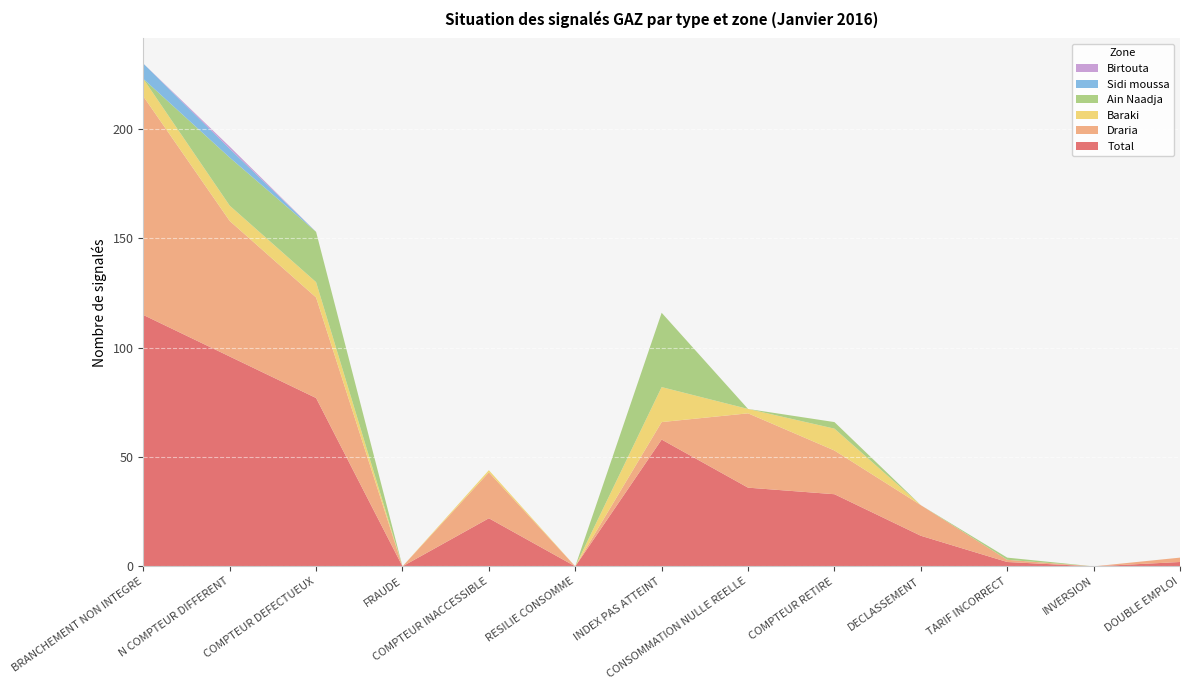

Reading left to right, extract all data points from this chart.

Total: BRANCHEMENT NON INTEGRE=115	N COMPTEUR DIFFERENT=96	COMPTEUR DEFECTUEUX=77	FRAUDE=0	COMPTEUR INACCESSIBLE=22	RESILIE CONSOMME=0	INDEX PAS ATTEINT=58	CONSOMMATION NULLE REELLE=36	COMPTEUR RETIRE=33	DECLASSEMENT=14	TARIF INCORRECT=2	INVERSION=0	DOUBLE EMPLOI=2
Draria: BRANCHEMENT NON INTEGRE=100	N COMPTEUR DIFFERENT=62	COMPTEUR DEFECTUEUX=46	FRAUDE=0	COMPTEUR INACCESSIBLE=21	RESILIE CONSOMME=0	INDEX PAS ATTEINT=8	CONSOMMATION NULLE REELLE=34	COMPTEUR RETIRE=20	DECLASSEMENT=14	TARIF INCORRECT=1	INVERSION=0	DOUBLE EMPLOI=2
Baraki: BRANCHEMENT NON INTEGRE=8	N COMPTEUR DIFFERENT=7	COMPTEUR DEFECTUEUX=7	FRAUDE=0	COMPTEUR INACCESSIBLE=1	RESILIE CONSOMME=0	INDEX PAS ATTEINT=16	CONSOMMATION NULLE REELLE=2	COMPTEUR RETIRE=10	DECLASSEMENT=0	TARIF INCORRECT=0	INVERSION=0	DOUBLE EMPLOI=0
Ain Naadja: BRANCHEMENT NON INTEGRE=0	N COMPTEUR DIFFERENT=22	COMPTEUR DEFECTUEUX=23	FRAUDE=0	COMPTEUR INACCESSIBLE=0	RESILIE CONSOMME=0	INDEX PAS ATTEINT=34	CONSOMMATION NULLE REELLE=0	COMPTEUR RETIRE=3	DECLASSEMENT=0	TARIF INCORRECT=1	INVERSION=0	DOUBLE EMPLOI=0
Sidi moussa: BRANCHEMENT NON INTEGRE=7	N COMPTEUR DIFFERENT=4	COMPTEUR DEFECTUEUX=0	FRAUDE=0	COMPTEUR INACCESSIBLE=0	RESILIE CONSOMME=0	INDEX PAS ATTEINT=0	CONSOMMATION NULLE REELLE=0	COMPTEUR RETIRE=0	DECLASSEMENT=0	TARIF INCORRECT=0	INVERSION=0	DOUBLE EMPLOI=0
Birtouta: BRANCHEMENT NON INTEGRE=0	N COMPTEUR DIFFERENT=1	COMPTEUR DEFECTUEUX=0	FRAUDE=0	COMPTEUR INACCESSIBLE=0	RESILIE CONSOMME=0	INDEX PAS ATTEINT=0	CONSOMMATION NULLE REELLE=0	COMPTEUR RETIRE=0	DECLASSEMENT=0	TARIF INCORRECT=0	INVERSION=0	DOUBLE EMPLOI=0